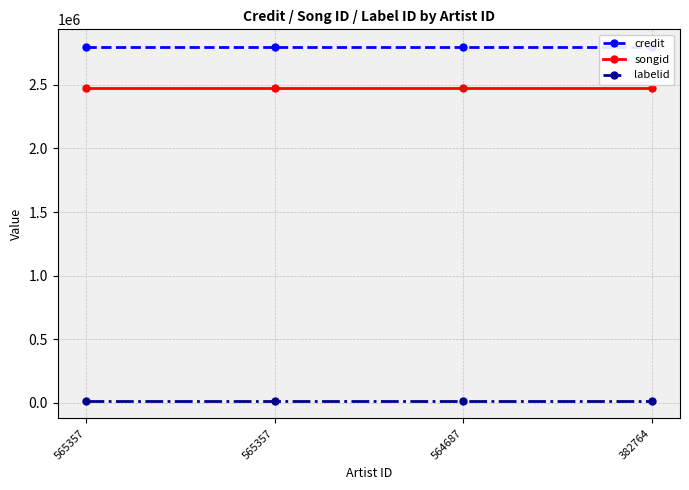

What is the sum of the songid values at 564687 and 565357?

4948600